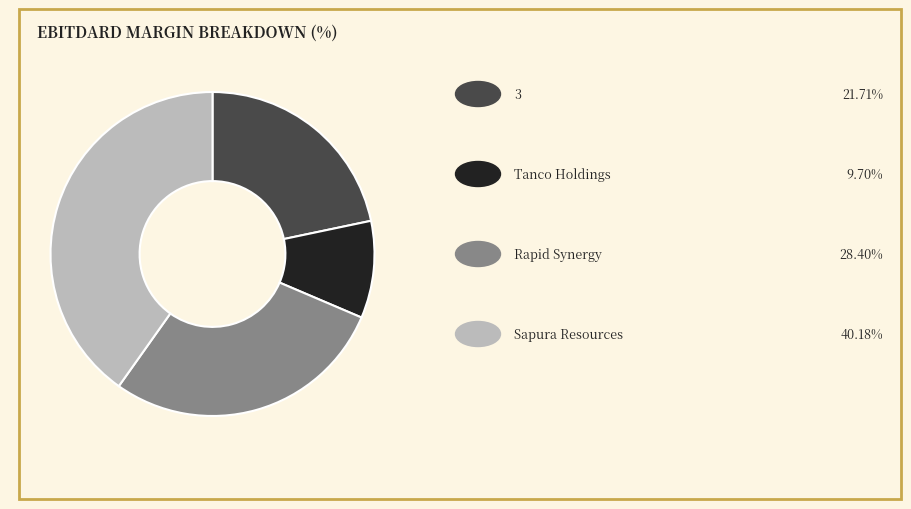

Is there any slice that represents more than half of the pie?

No